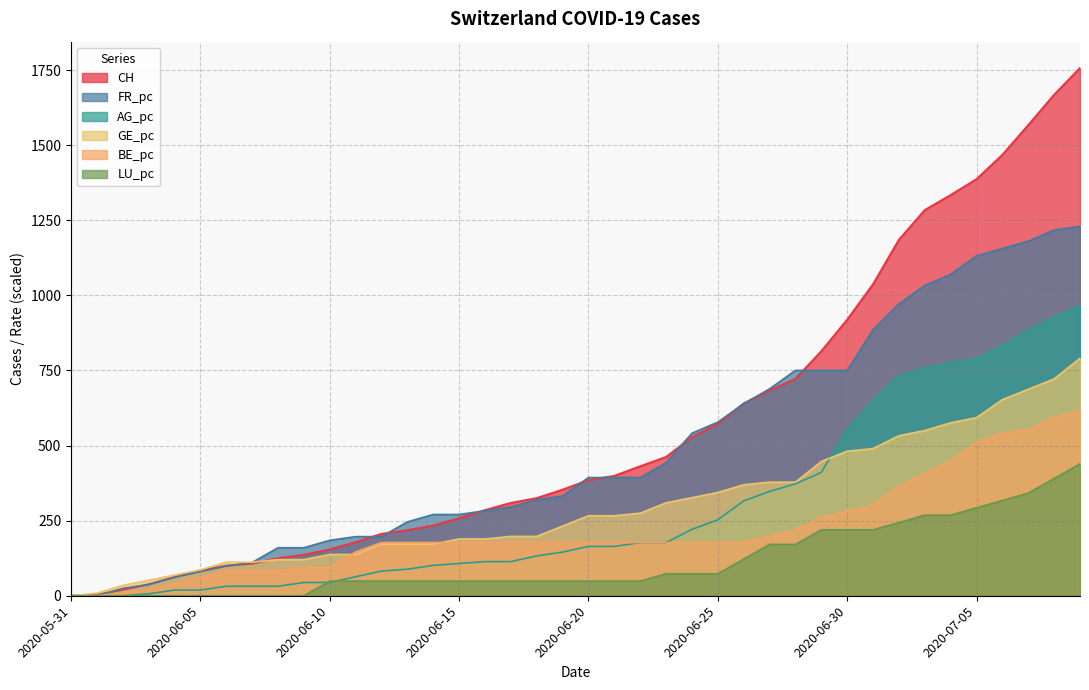

What is the difference between the GE_pc values at 2020-06-29 and 2020-06-01?

438.3